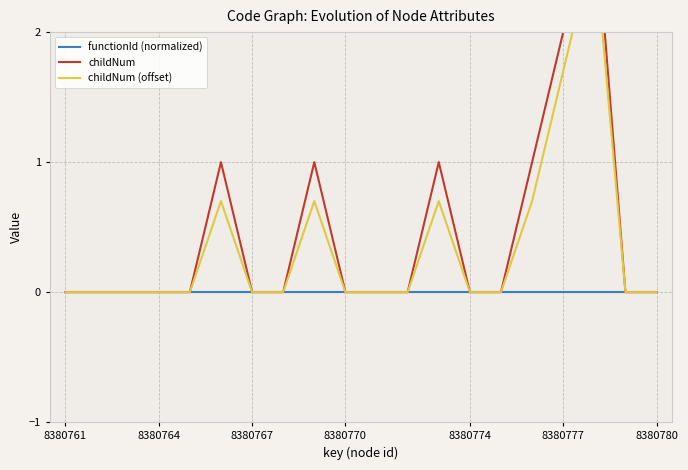

What are all the series names shown in the legend?

functionId (normalized), childNum, childNum (offset)